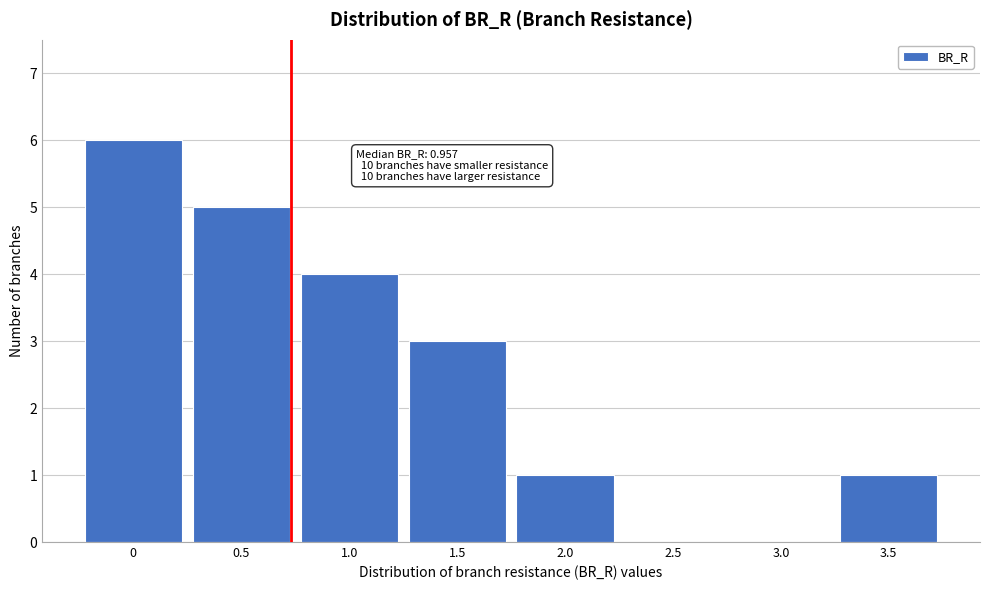

Reading right to left, extract all data points from this chart.

3.5=1	3.0=0	2.5=0	2.0=1	1.5=3	1.0=4	0.5=5	0=6